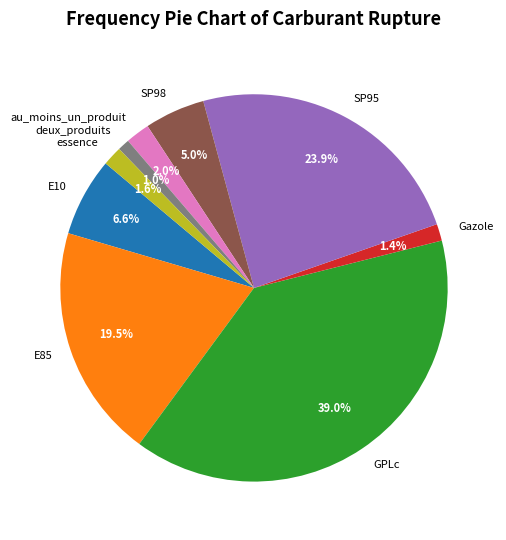

Which category has the biggest portion of the pie?

GPLc